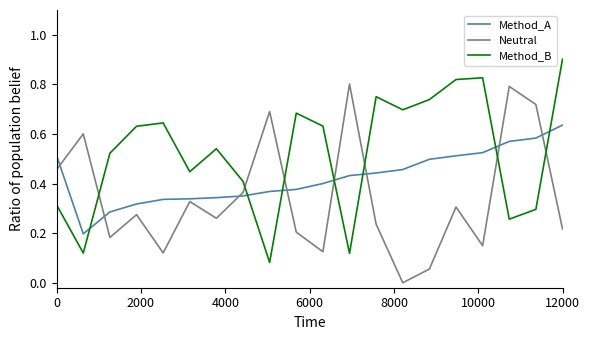

True or false: Method_B and Method_A cross at least once.

True